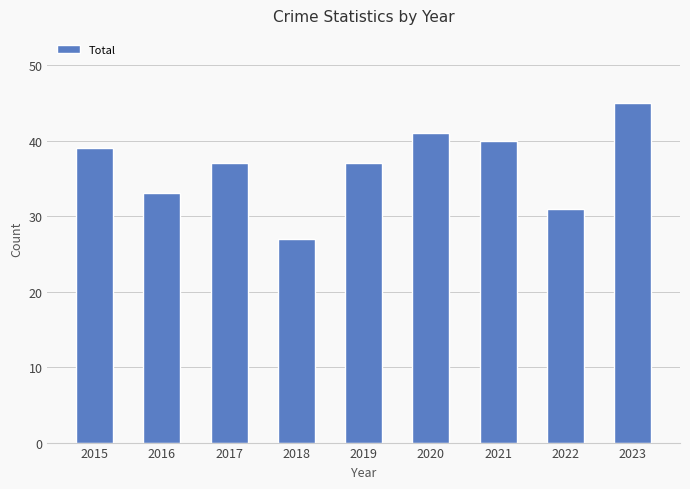

Reading left to right, list all the values displayed in this chart.

39	33	37	27	37	41	40	31	45